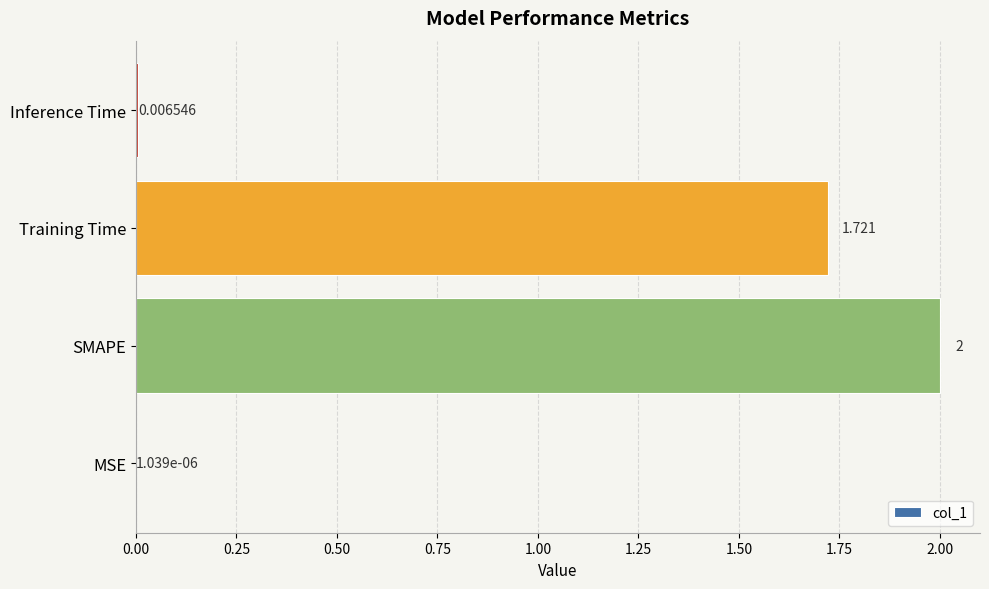

Which label corresponds to the largest value in the chart?

SMAPE